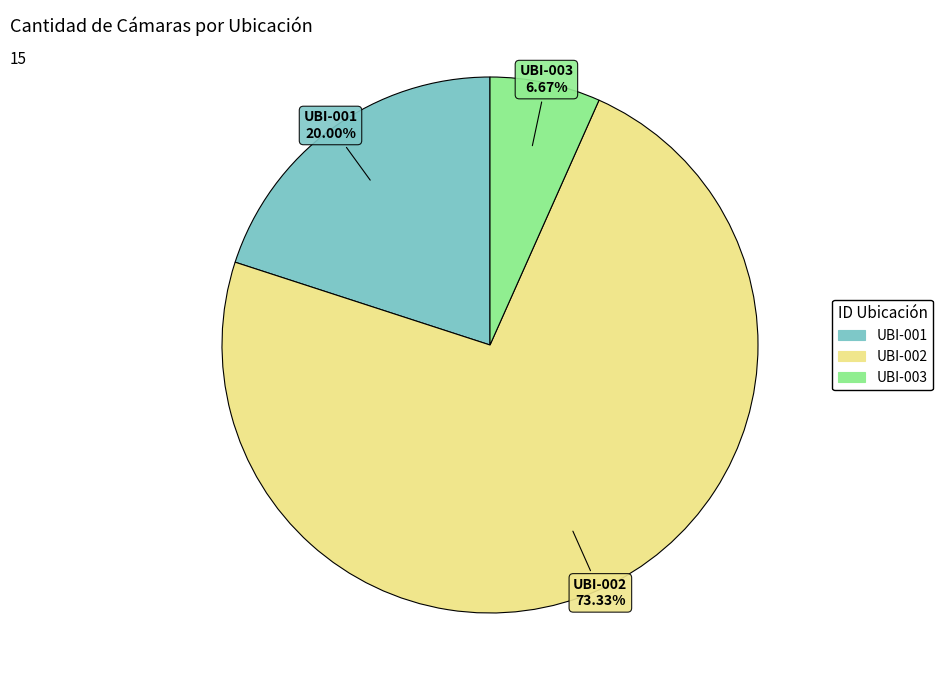

Which category has the smallest portion of the pie?

UBI-003